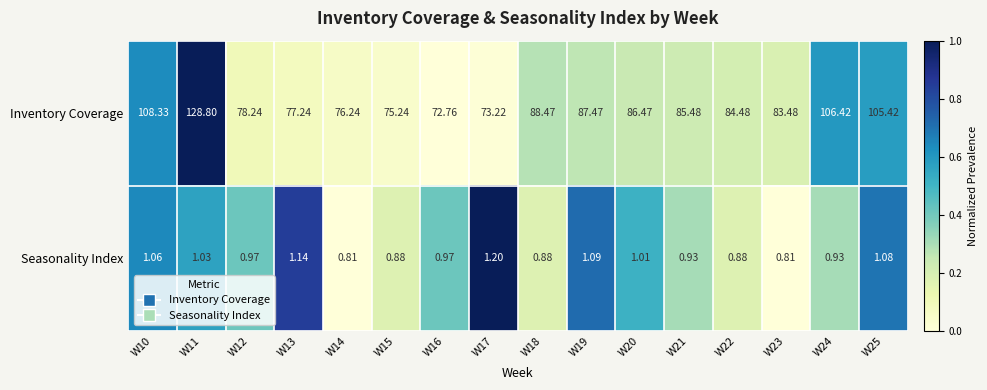

List the series in order of their peak value, highest first.

Inventory Coverage, Seasonality Index